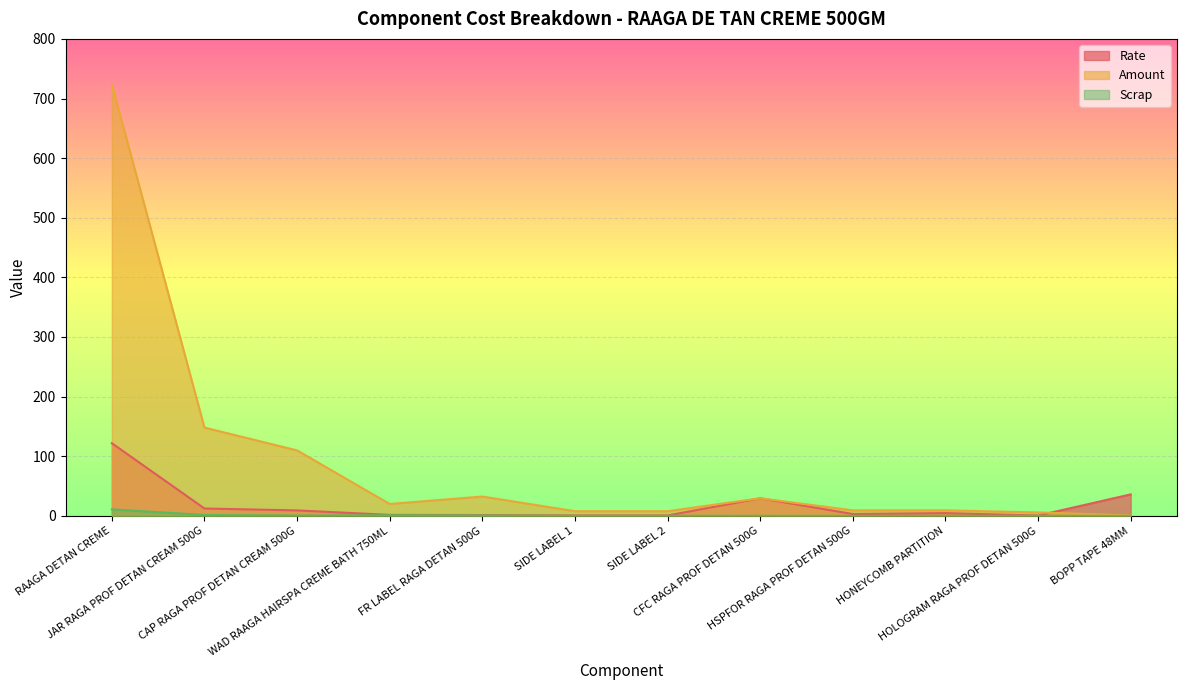

List the series in order of their overall mean, highest first.

Amount, Rate, Scrap